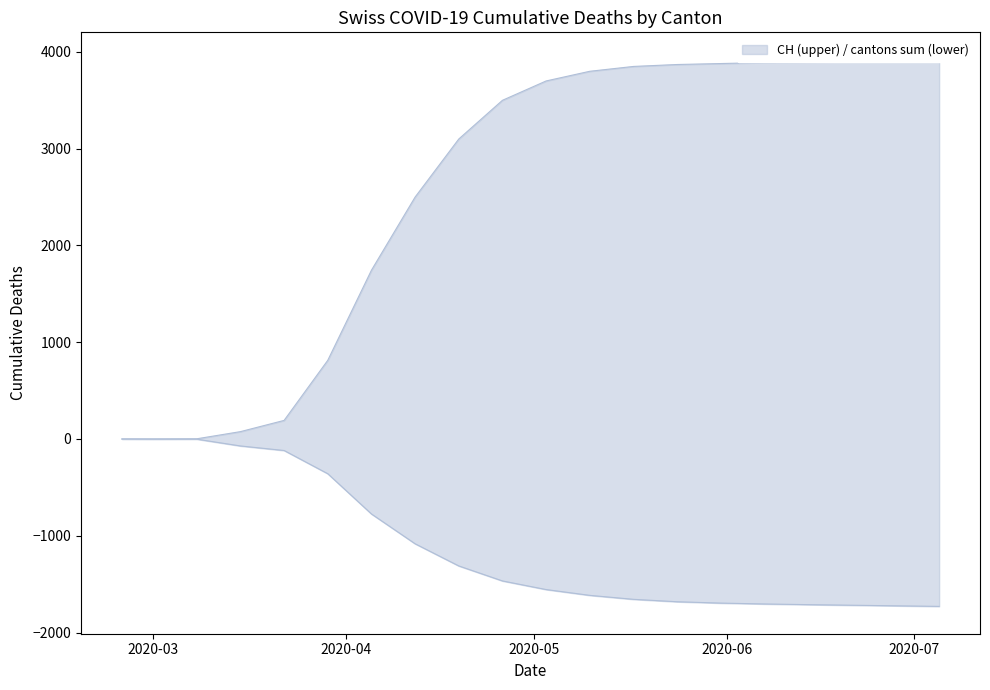

Does the chart display data point markers on the line(s)?

No